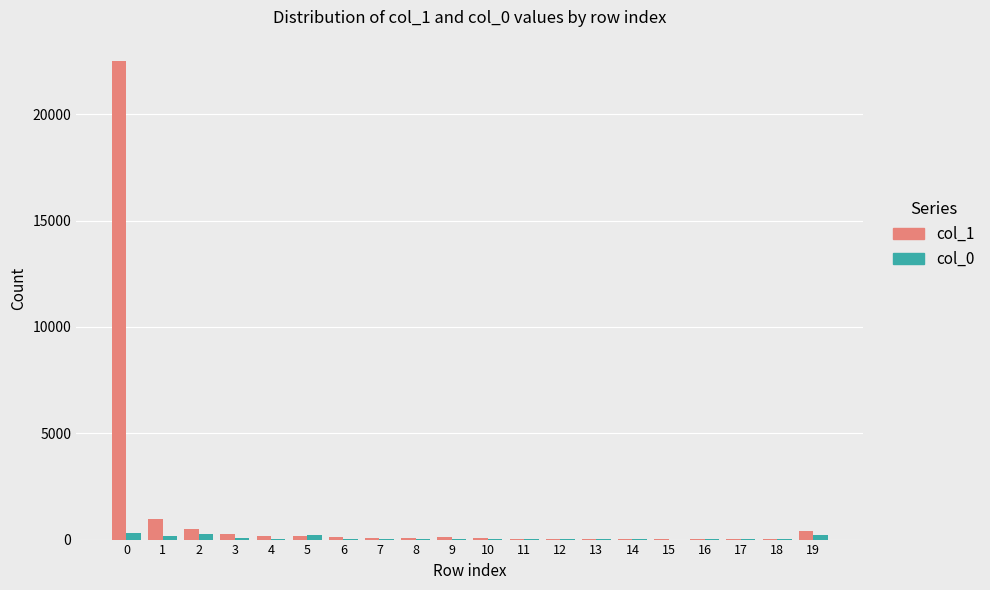

Which series has the largest total across all categories?

col_1